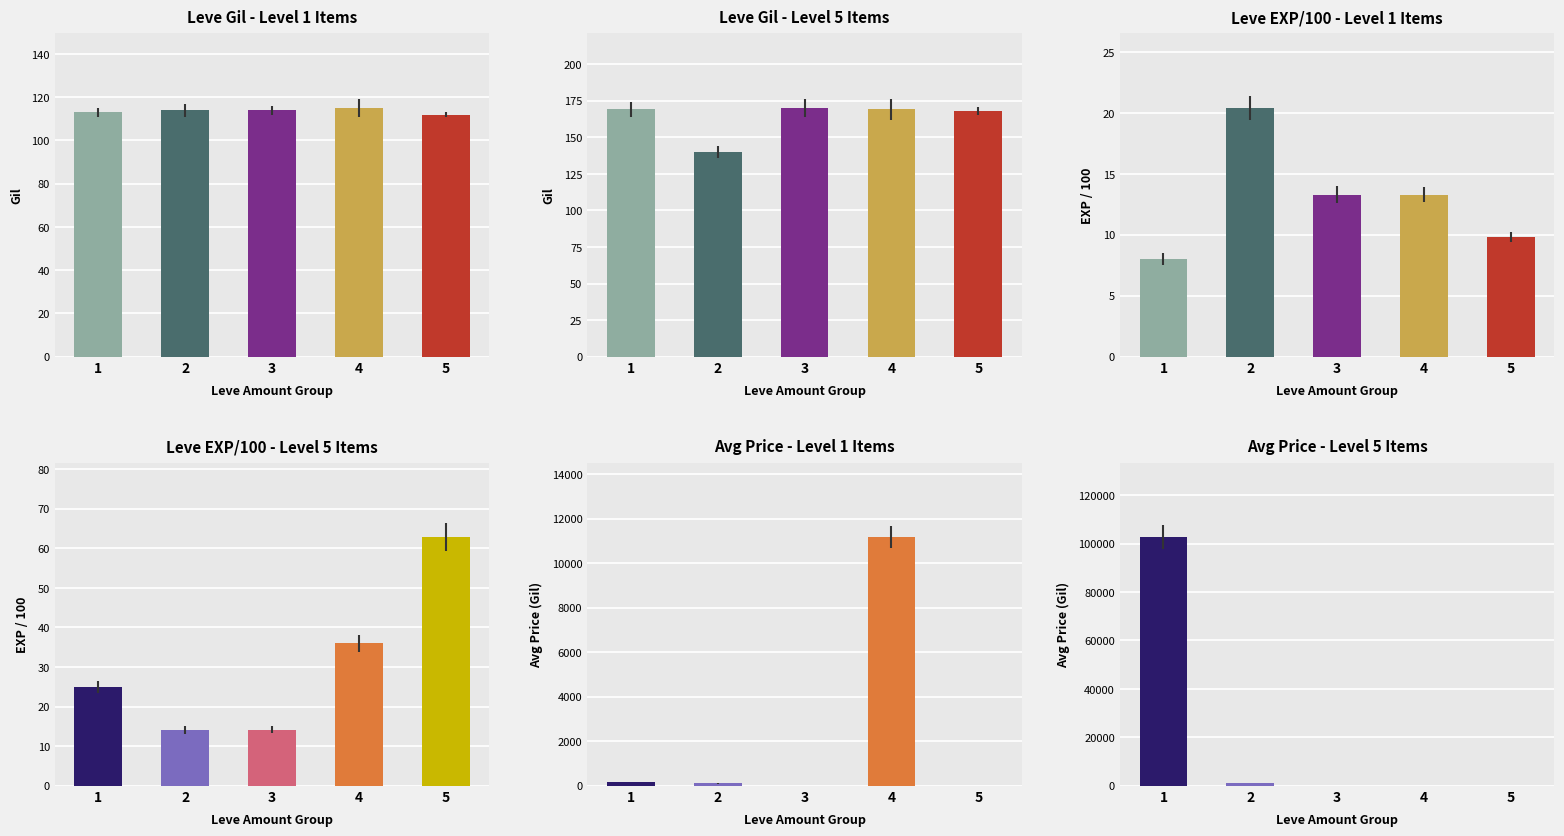

The Leve Gil - Level 5 Items series shows 140.0 at 2. True or false?

True